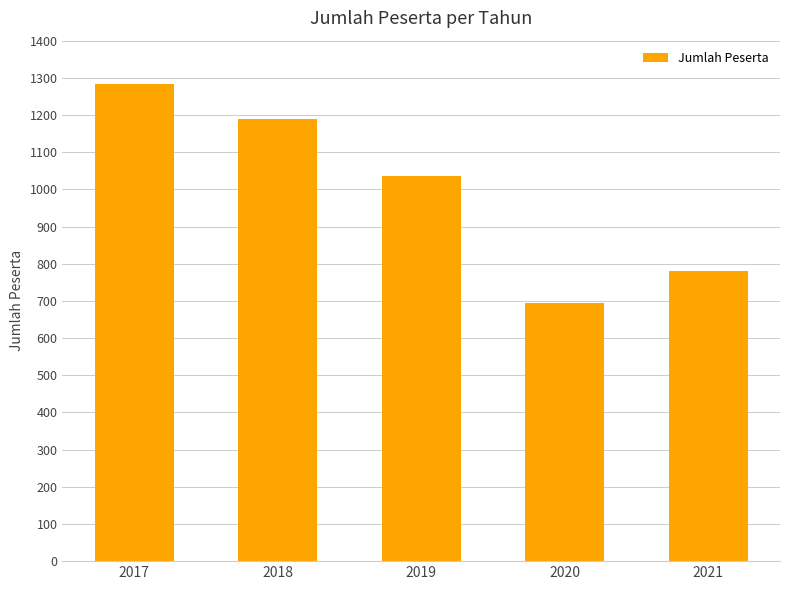

What is the difference between the maximum and minimum values?

590